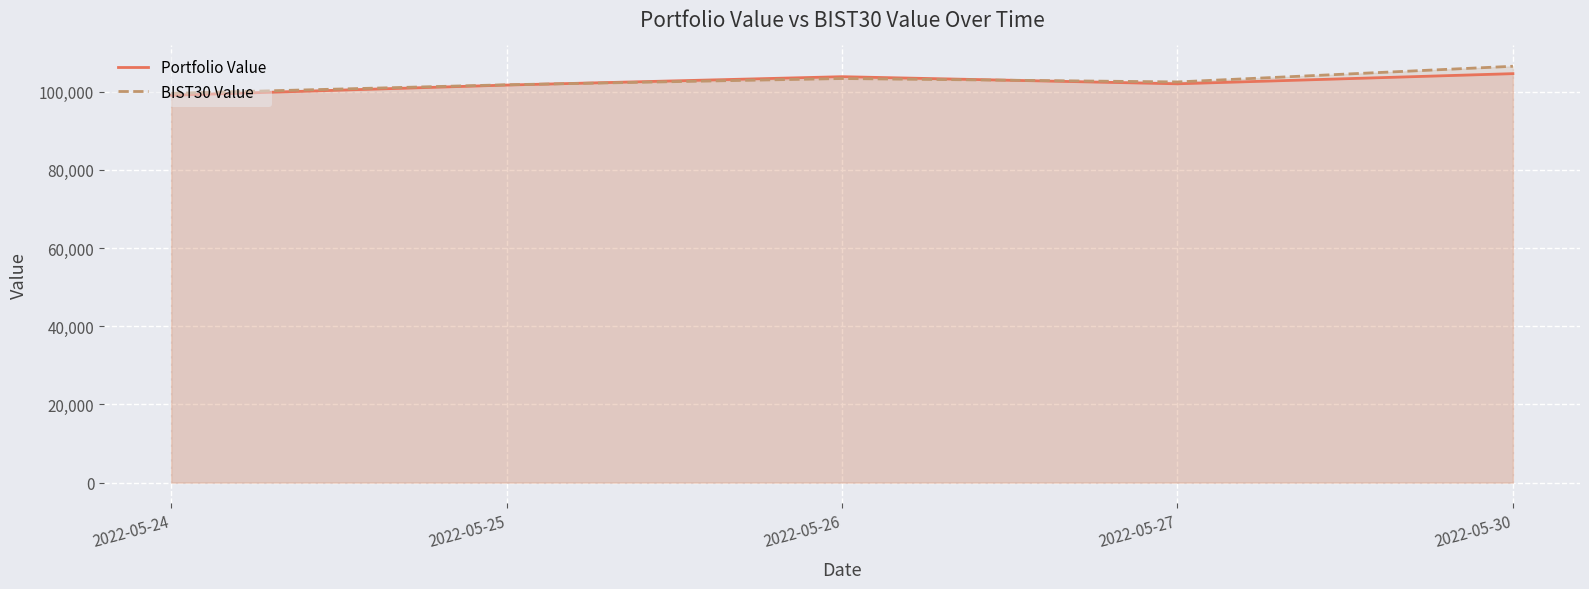

Which has a higher value, 2022-05-26 or 2022-05-30?

2022-05-30